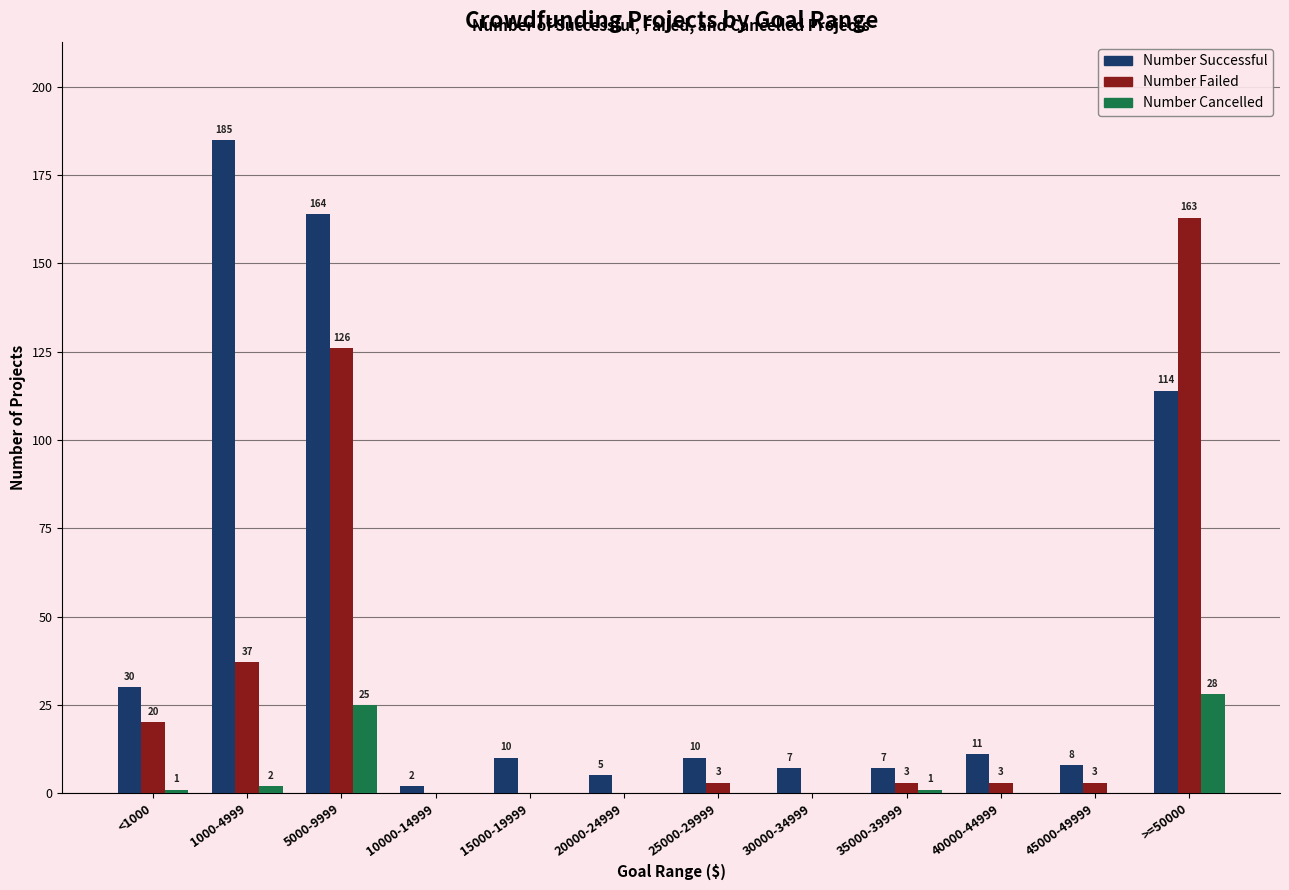

Reading left to right, transcribe all the data shown in this chart.

Number Successful: 30	185	164	2	10	5	10	7	7	11	8	114
Number Failed: 20	37	126	0	0	0	3	0	3	3	3	163
Number Cancelled: 1	2	25	0	0	0	0	0	1	0	0	28